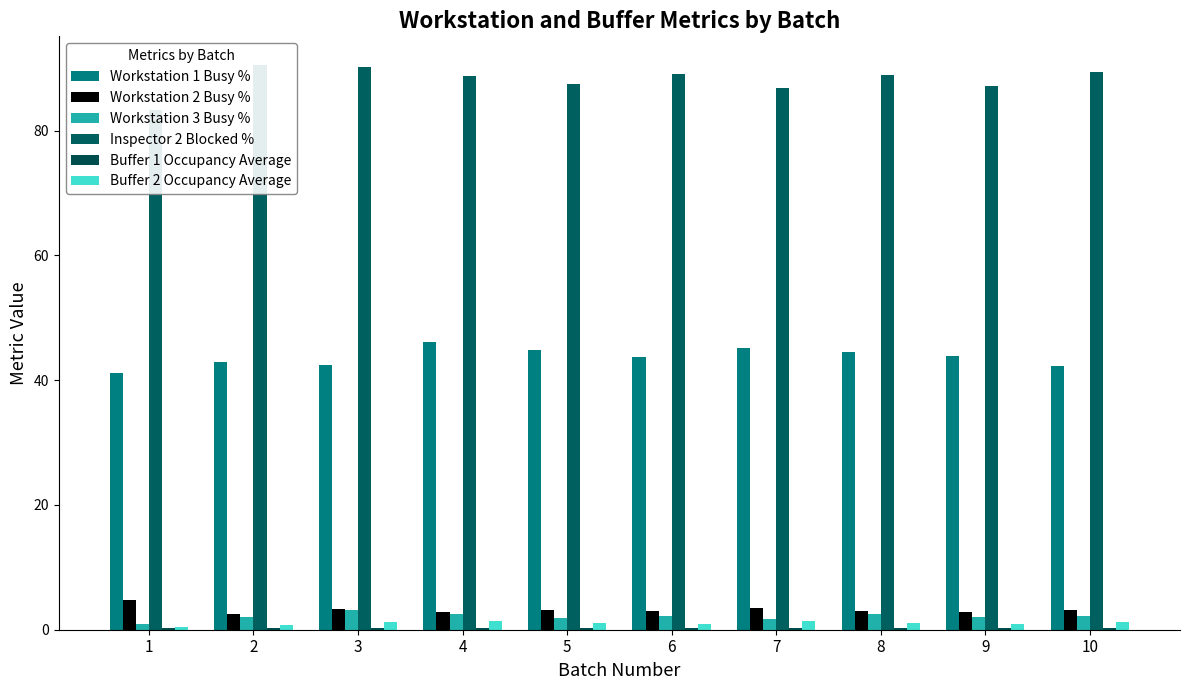

Reading right to left, extract all data points from this chart.

Workstation 1 Busy %: 42.3	43.9	44.6	45.2	43.7	44.9	46.1	42.5	42.8	41.2
Workstation 2 Busy %: 3.2	2.8	3.0	3.4	3.0	3.1	2.9	3.4	2.4	4.8
Workstation 3 Busy %: 2.1	2.0	2.5	1.7	2.2	1.9	2.6	3.2	2.0	0.9
Inspector 2 Blocked %: 89.5	87.2	88.9	86.8	89.1	87.5	88.7	90.3	90.6	83.4
Buffer 1 Occupancy Average: 0.2	0.2	0.2	0.2	0.2	0.2	0.2	0.2	0.2	0.2
Buffer 2 Occupancy Average: 1.2	0.9	1.1	1.3	1.0	1.1	1.5	1.2	0.8	0.4